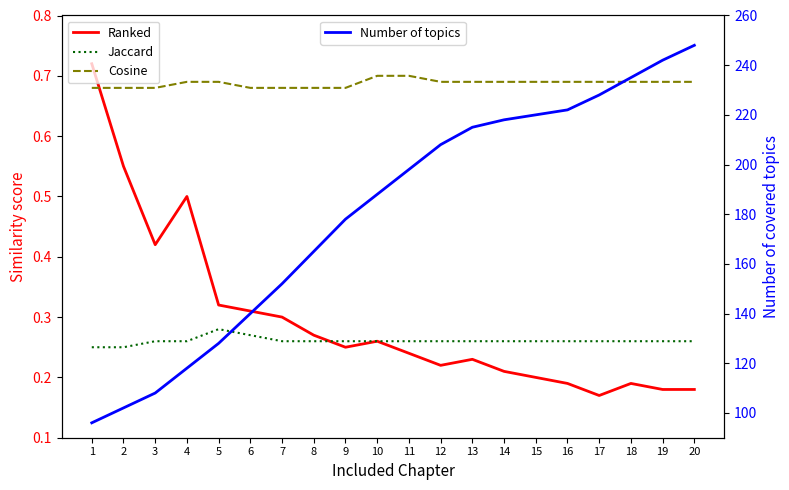

True or false: Jaccard and Cosine intersect in this chart.

False